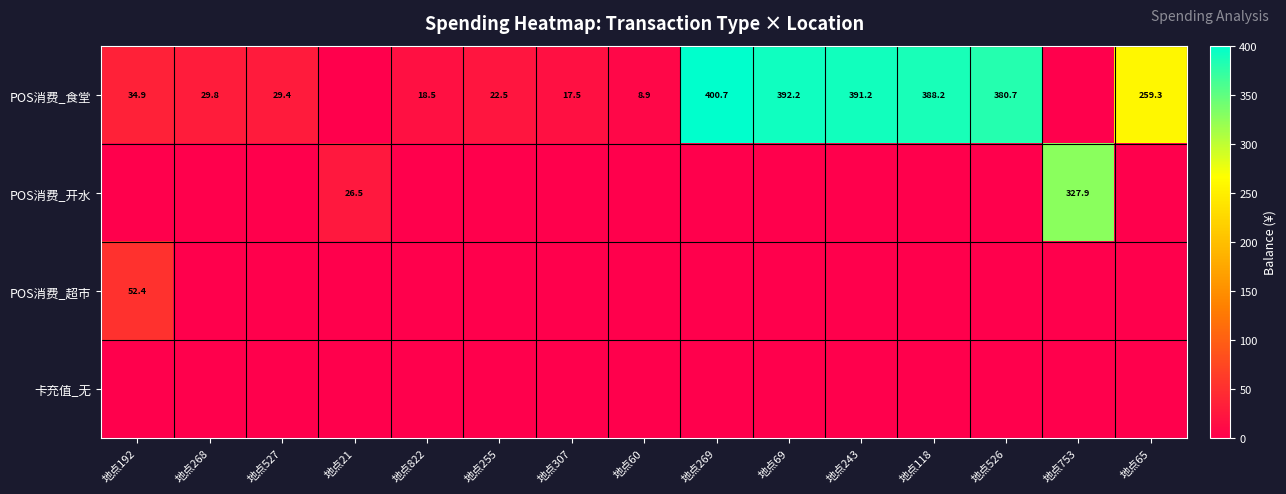

The value of POS消费_开水 at 地点753 is 327.9. True or false?

True